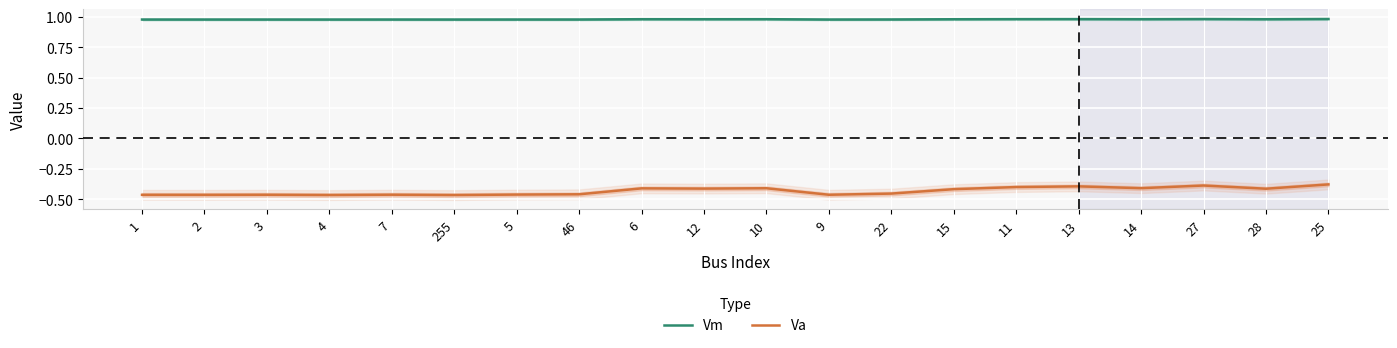

True or false: Vm and Va intersect in this chart.

False